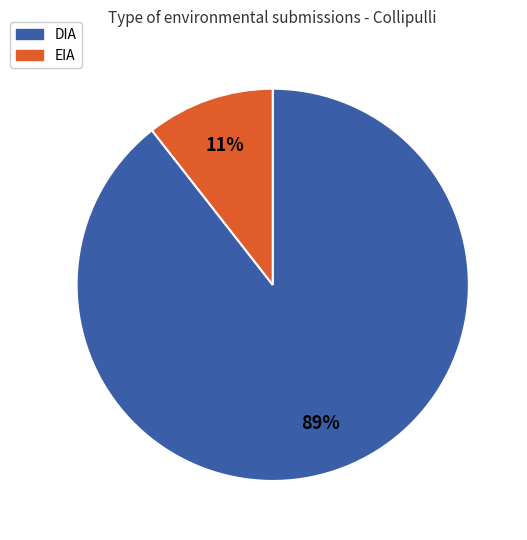

Rank the categories by value from lowest to highest.

EIA, DIA